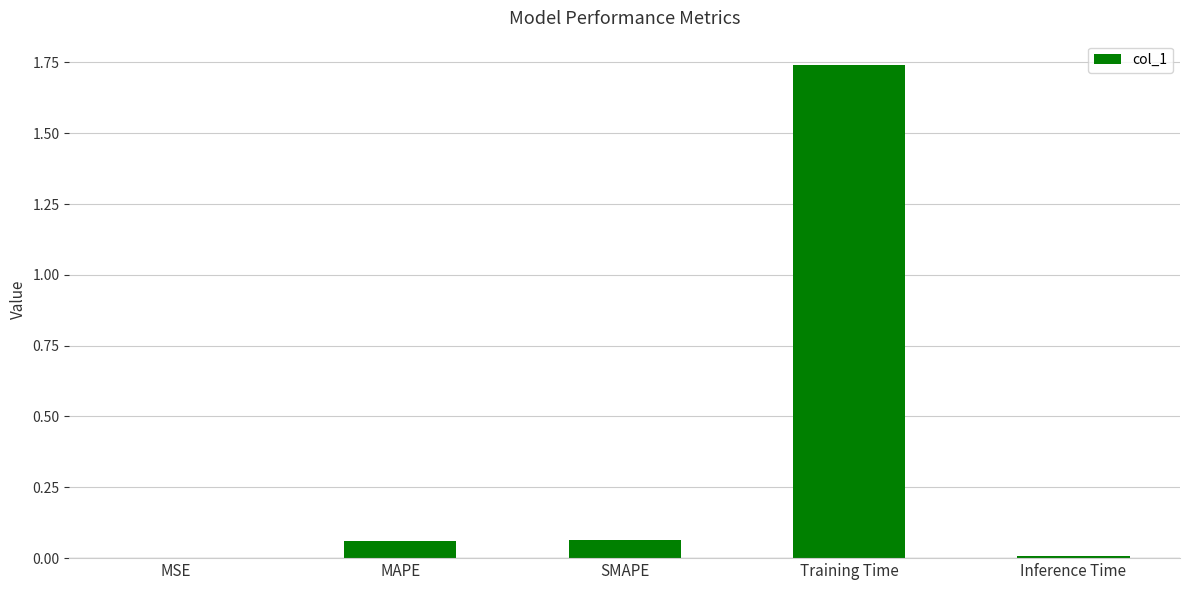

Which category has the highest value across all series?

Training Time